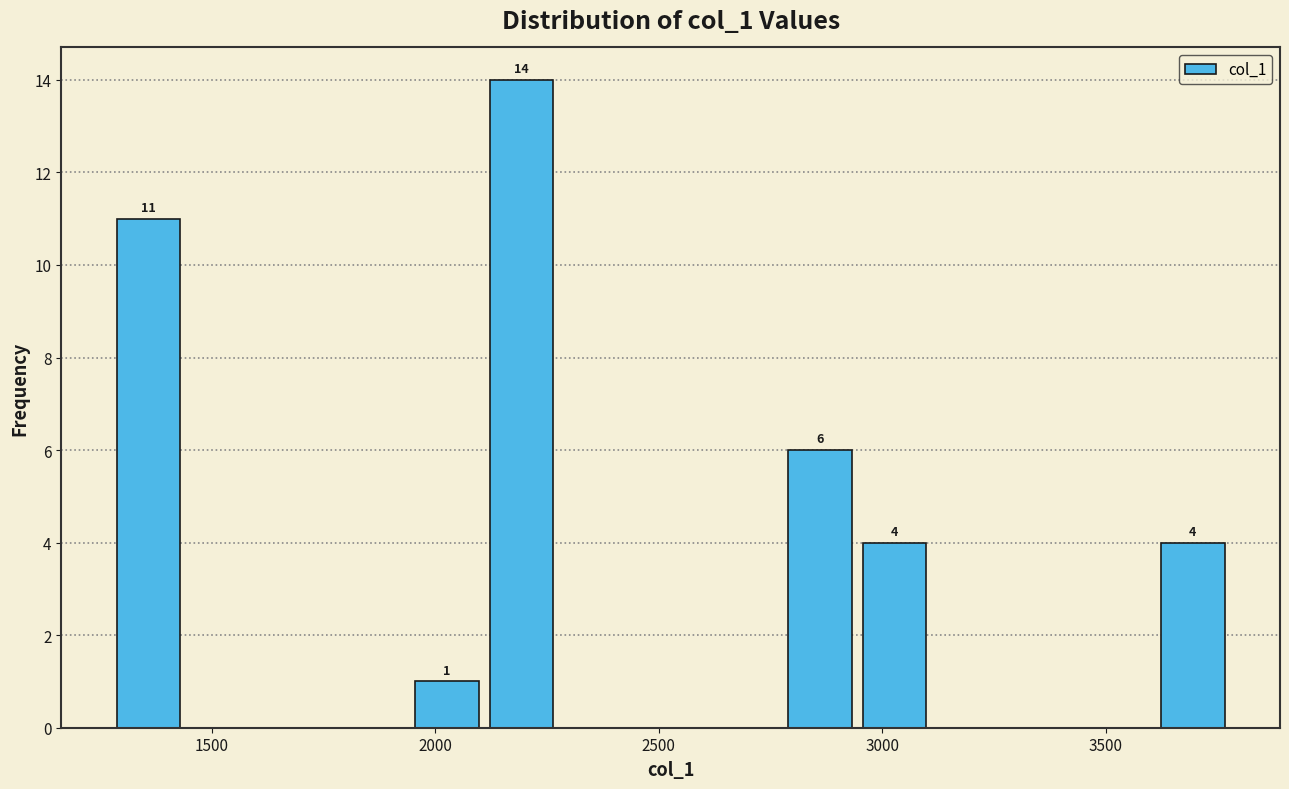

Around what value on the x-axis is the tallest bar? Give the approximate position of its centre, as read against the axis.

2200